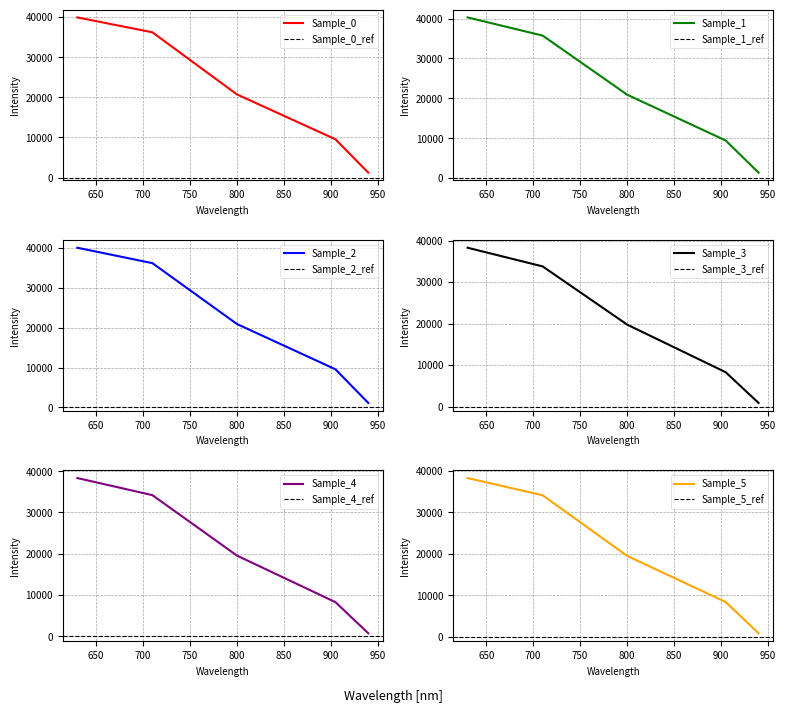

Which category has the lowest value across all series?

940.061